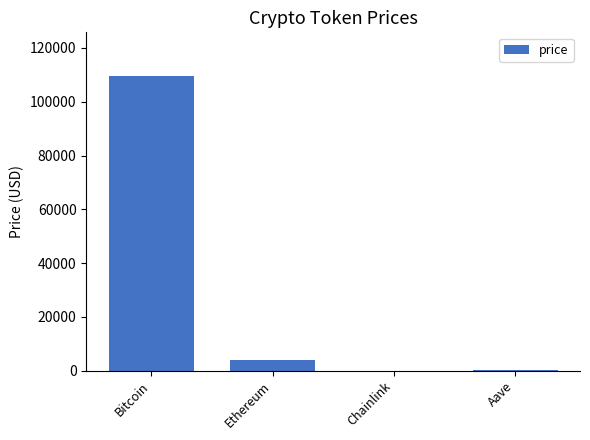

Are the bars grouped side by side (vs. stacked)?

No